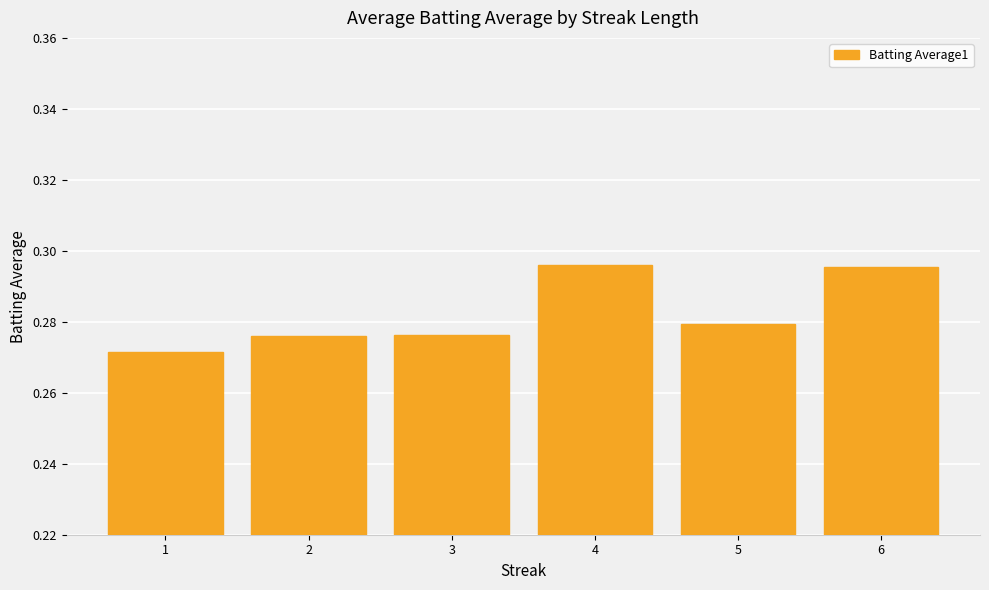

The value at 2 is 0.4. True or false?

False